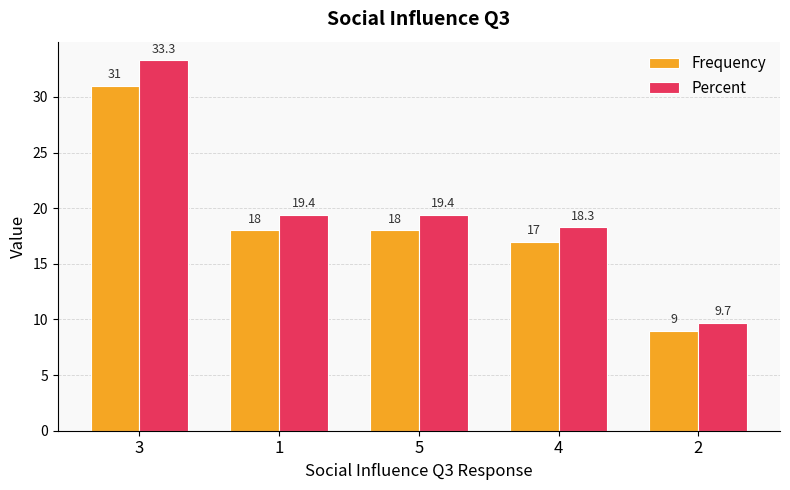

How many bars are there in each group?

2